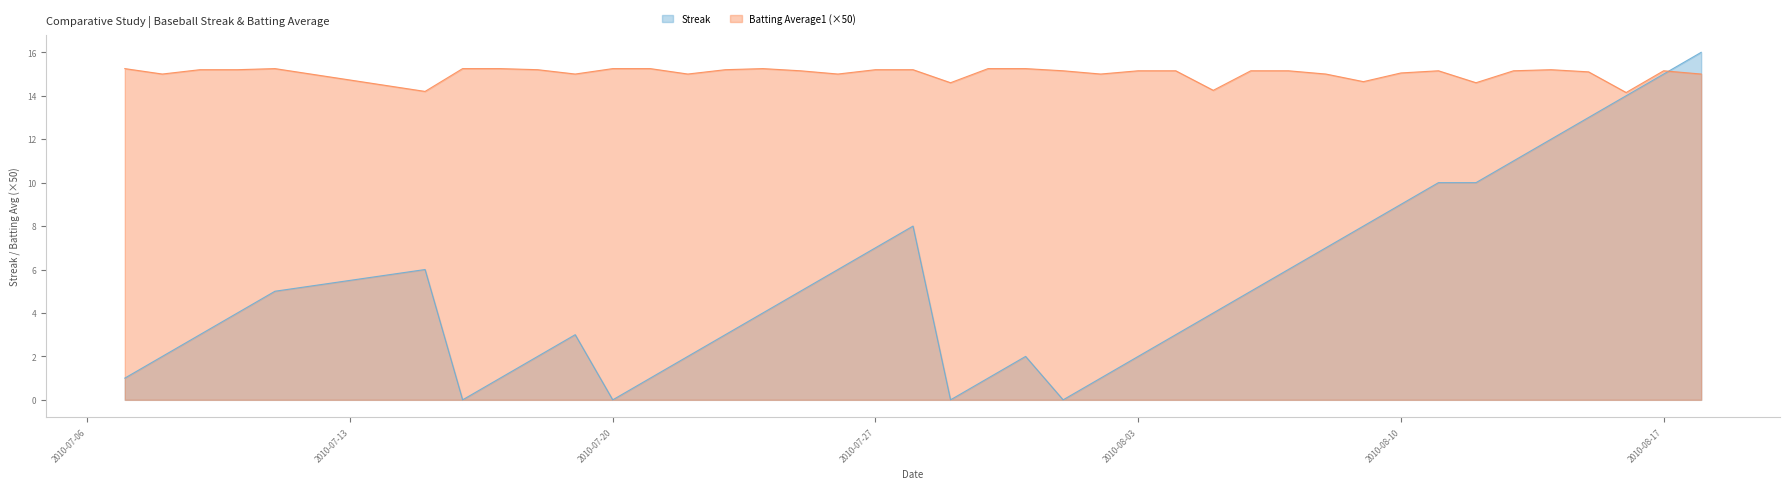

Which series has the largest range (max minus min)?

Streak